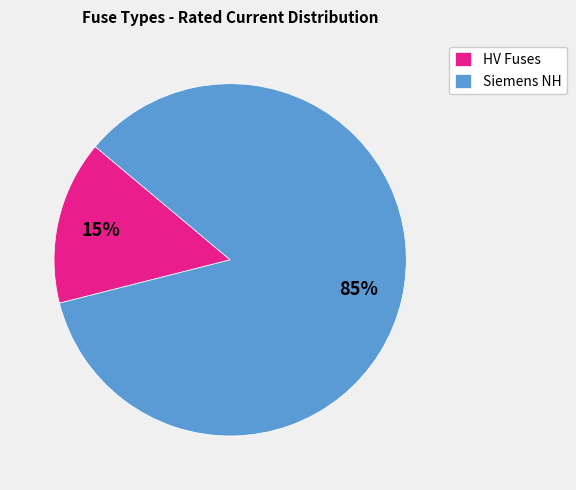

True or false: HV Fuses accounts for 15% of the total.

True